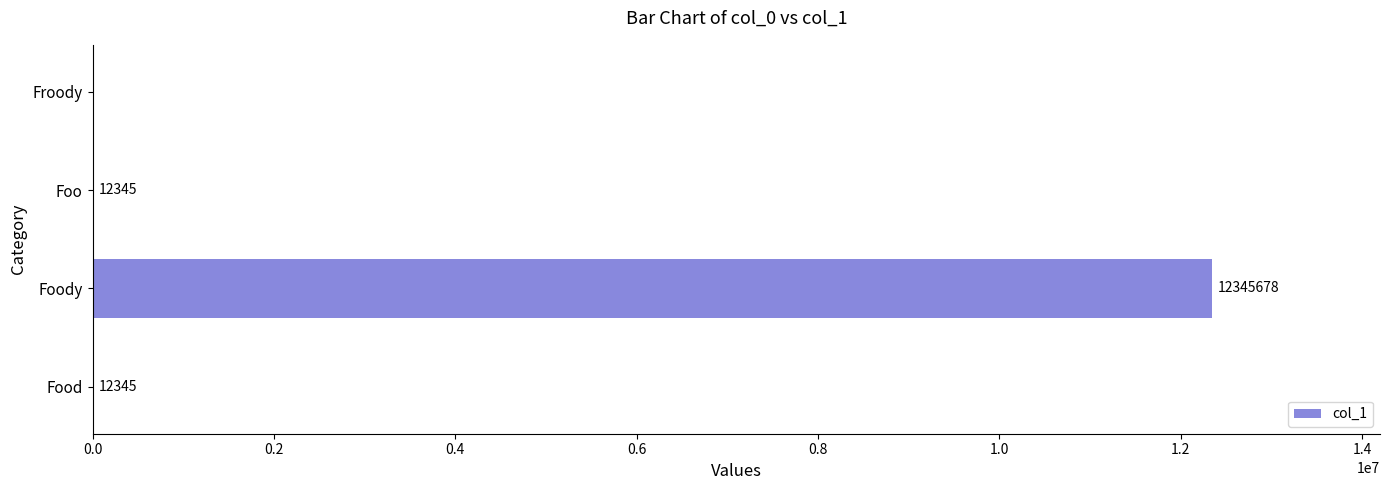

Read the value at Food.

12345